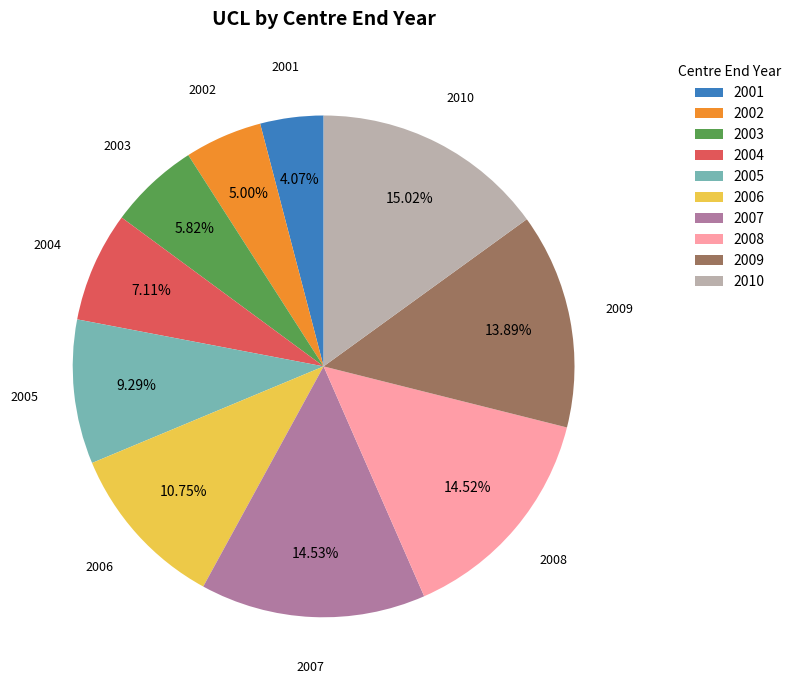

Does any single category account for the majority?

No